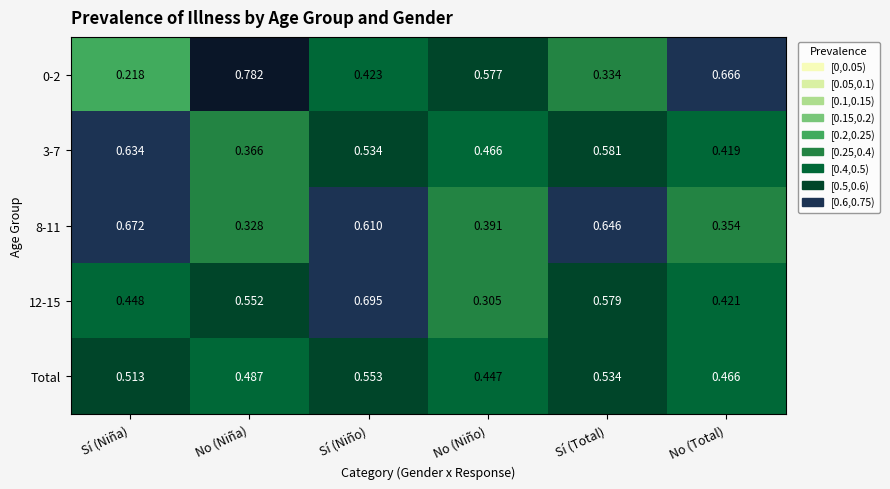

How many distinct data groups are displayed?

5